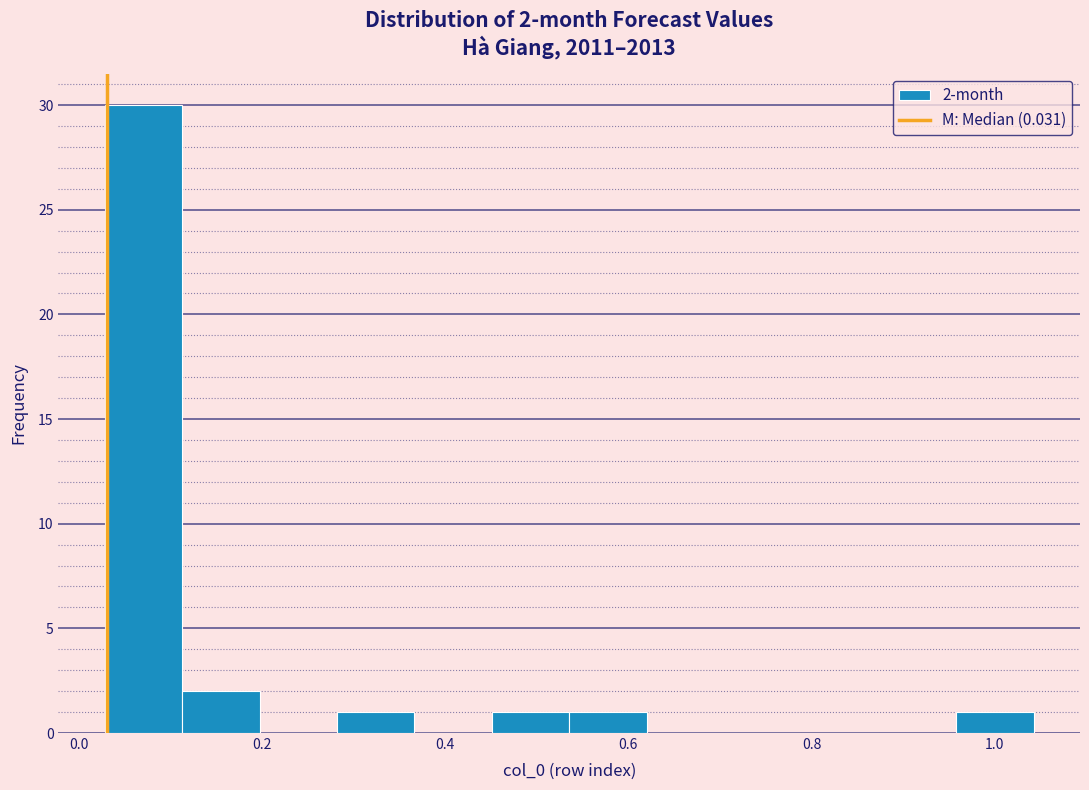

Over which range of the x-axis is the bar tallest?

0.02 to 0.12